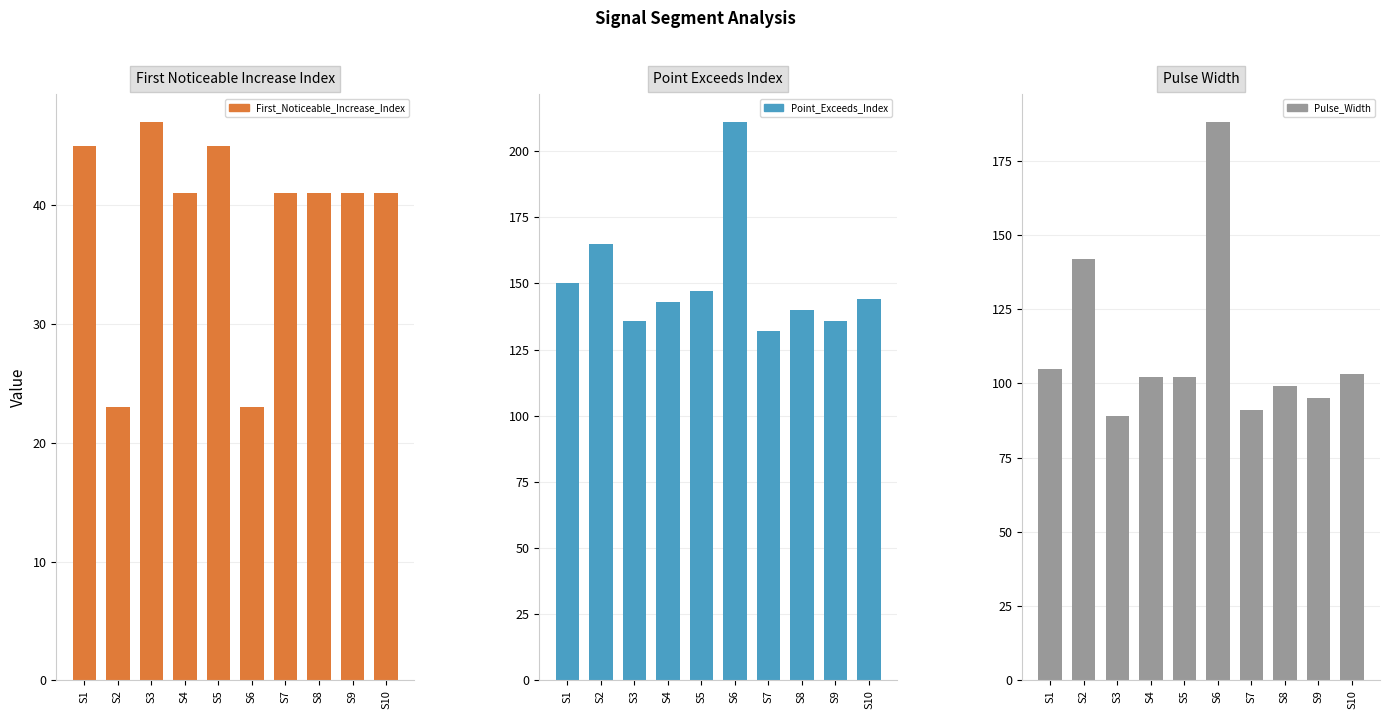

Reading left to right, transcribe all the data shown in this chart.

First_Noticeable_Increase_Index: S1=45	S2=23	S3=47	S4=41	S5=45	S6=23	S7=41	S8=41	S9=41	S10=41
Point_Exceeds_Index: S1=150	S2=165	S3=136	S4=143	S5=147	S6=211	S7=132	S8=140	S9=136	S10=144
Pulse_Width: S1=105	S2=142	S3=89	S4=102	S5=102	S6=188	S7=91	S8=99	S9=95	S10=103